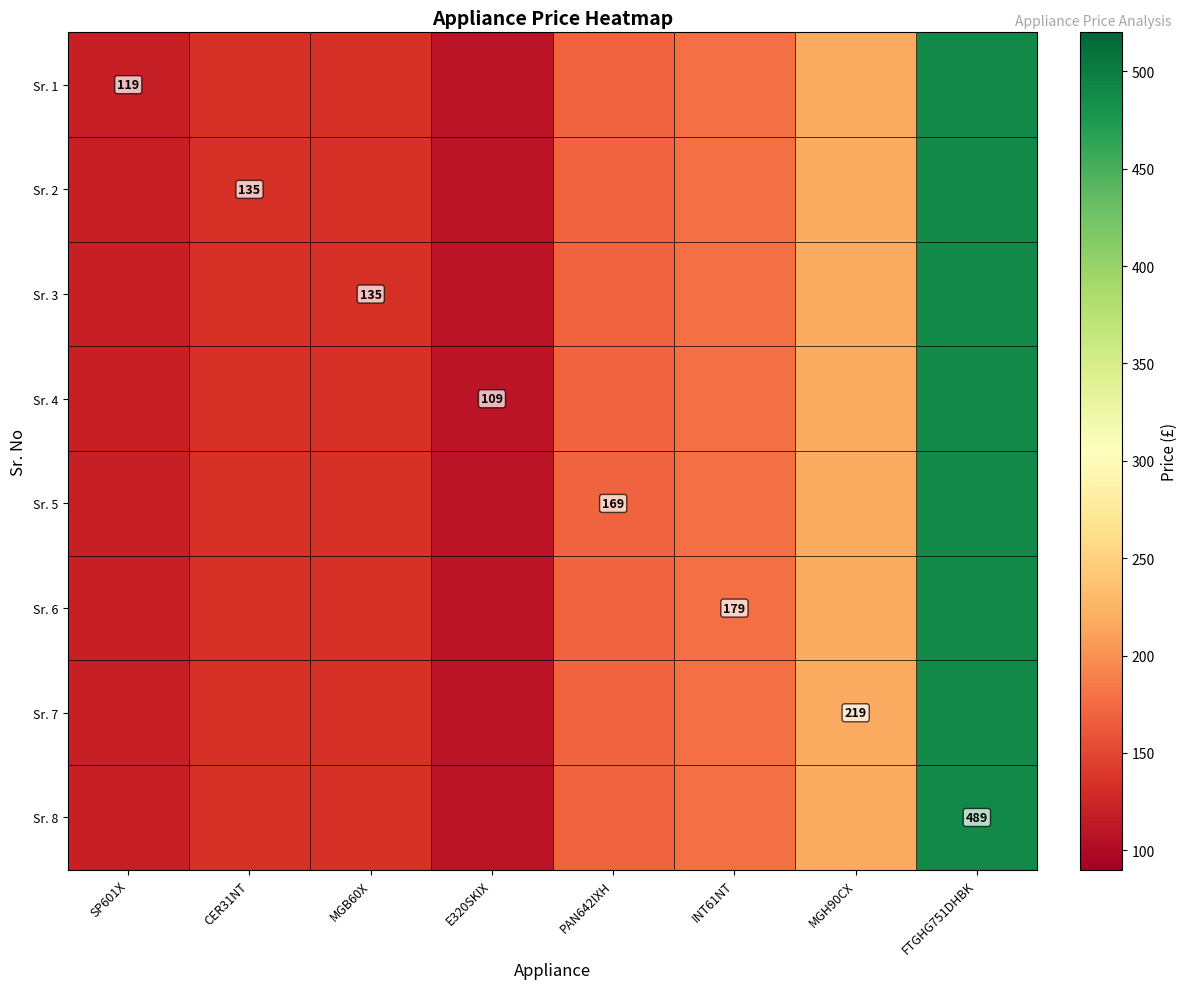

The value of Sr. 4 at E320SKIX is 69. True or false?

False